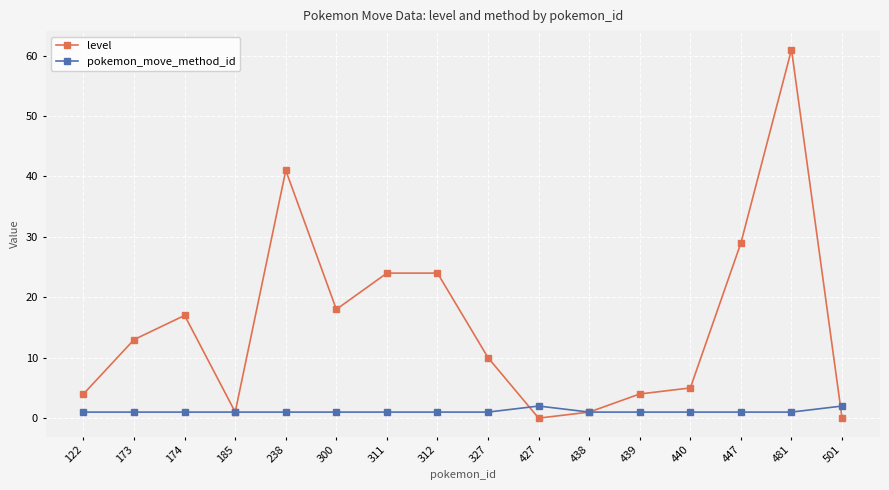

What is the maximum value shown in the chart?

61